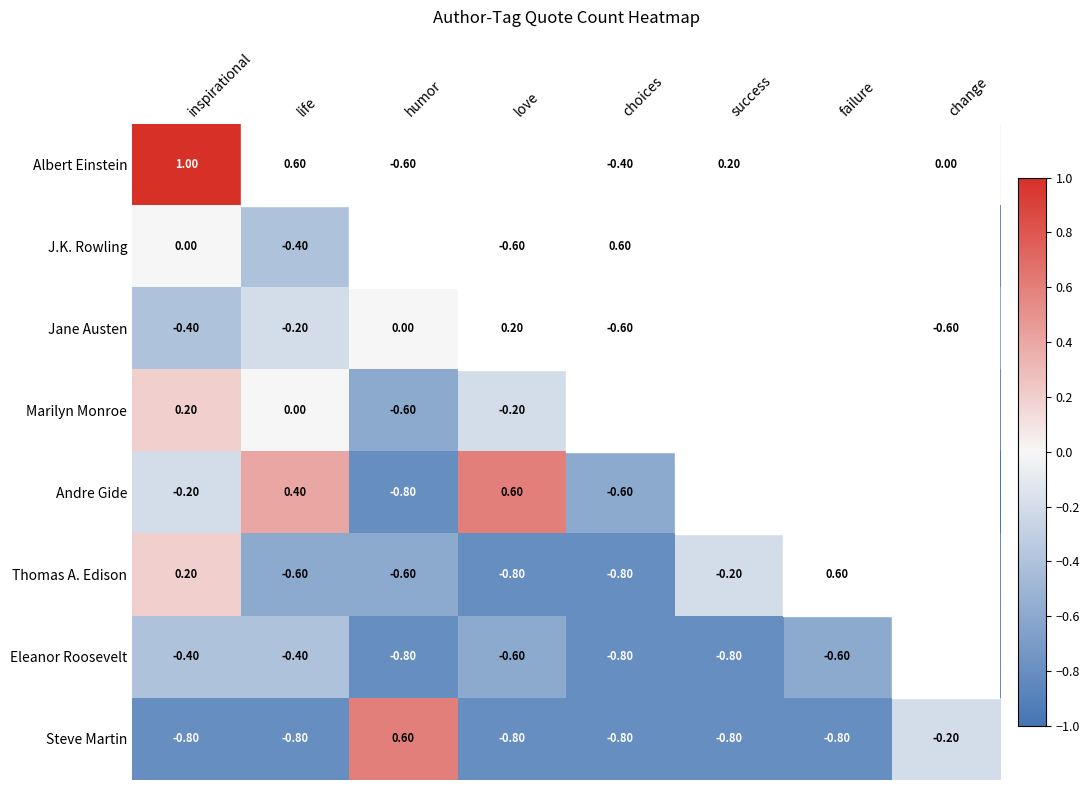

Which series has the largest total across all categories?

Albert Einstein